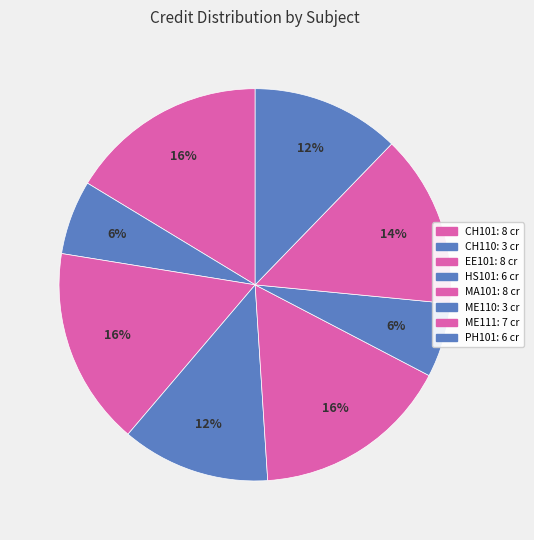

True or false: ME110 accounts for 6% of the total.

True